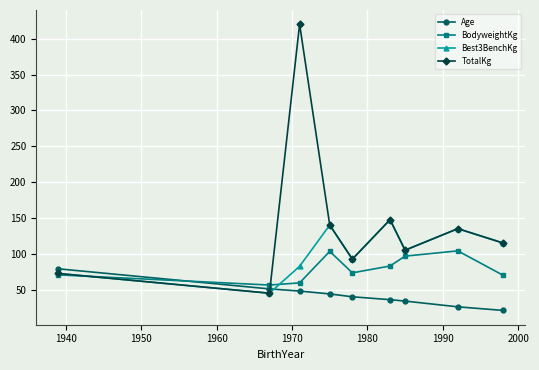

True or false: BodyweightKg and Age intersect in this chart.

True